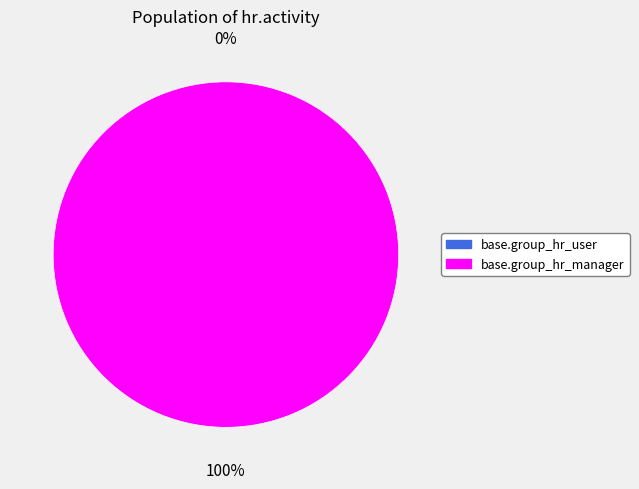

Do base.group_hr_manager and base.group_hr_user together represent more than half of the pie?

Yes